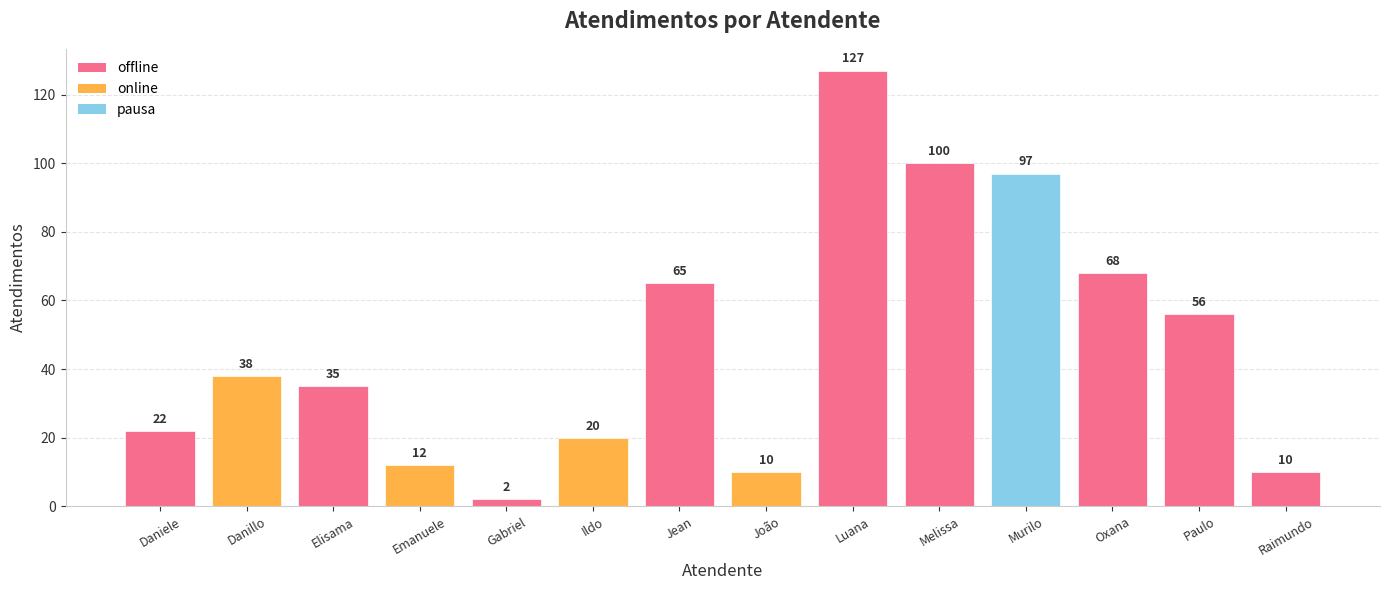

How many data points are less than 38?

7